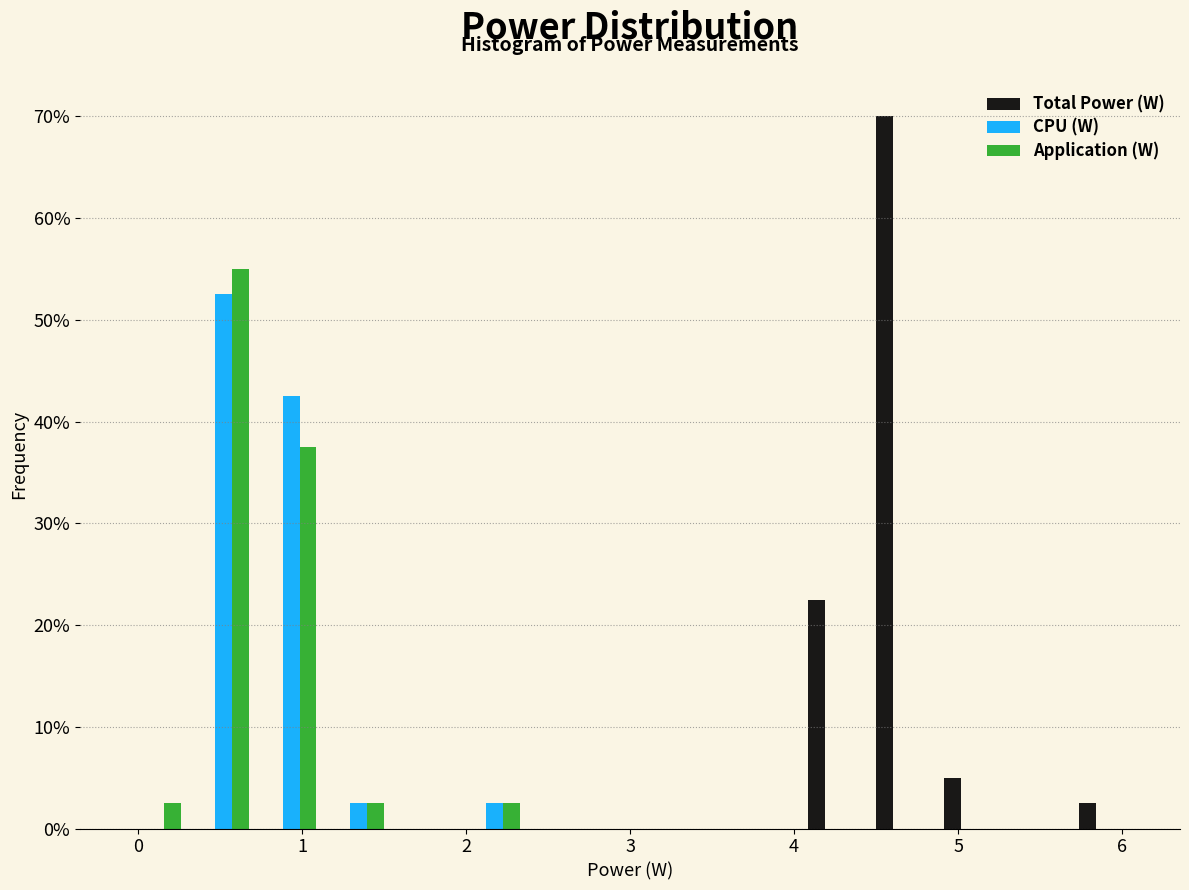

What is the height of the Application (W) bar covering 0.3 to 0.7 on the x-axis? Neither the bar edges nor the heights are printed on the chart, so give them approximately, as read against the axes.

55